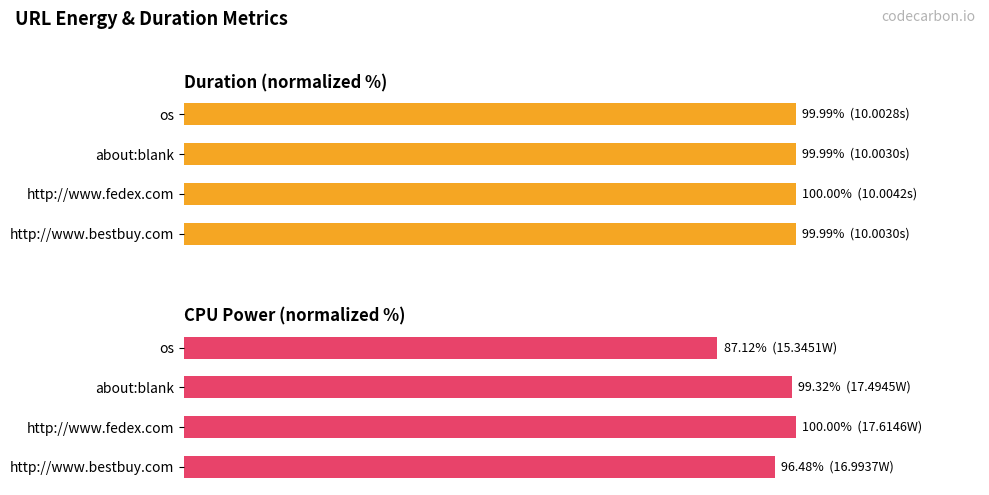

Which series changed the most between http://www.fedex.com and http://www.bestbuy.com?

cpu_power